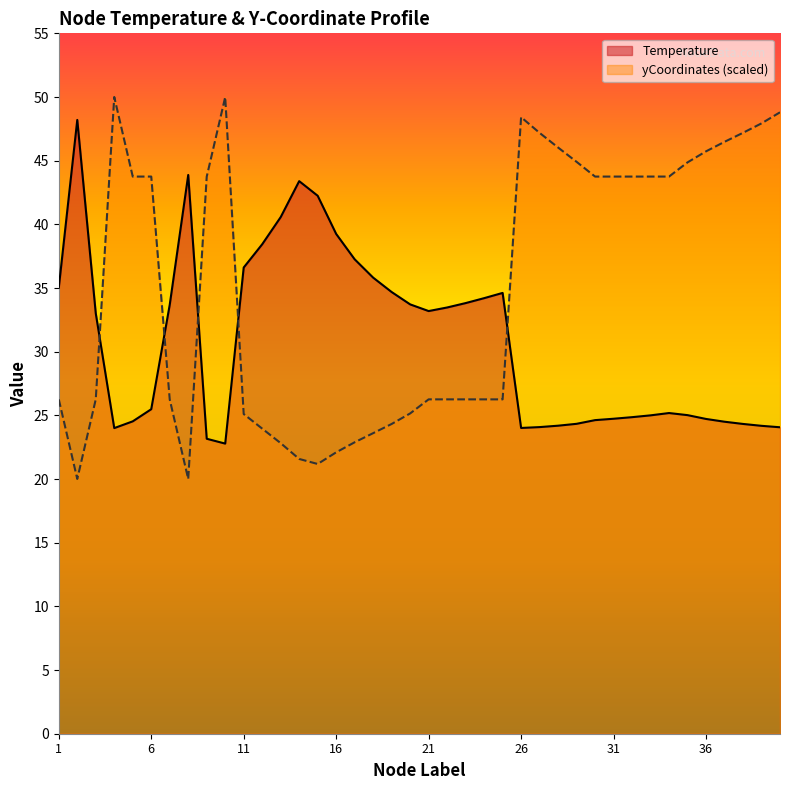

What is the sum of all yCoordinates (scaled) values?

1400.3